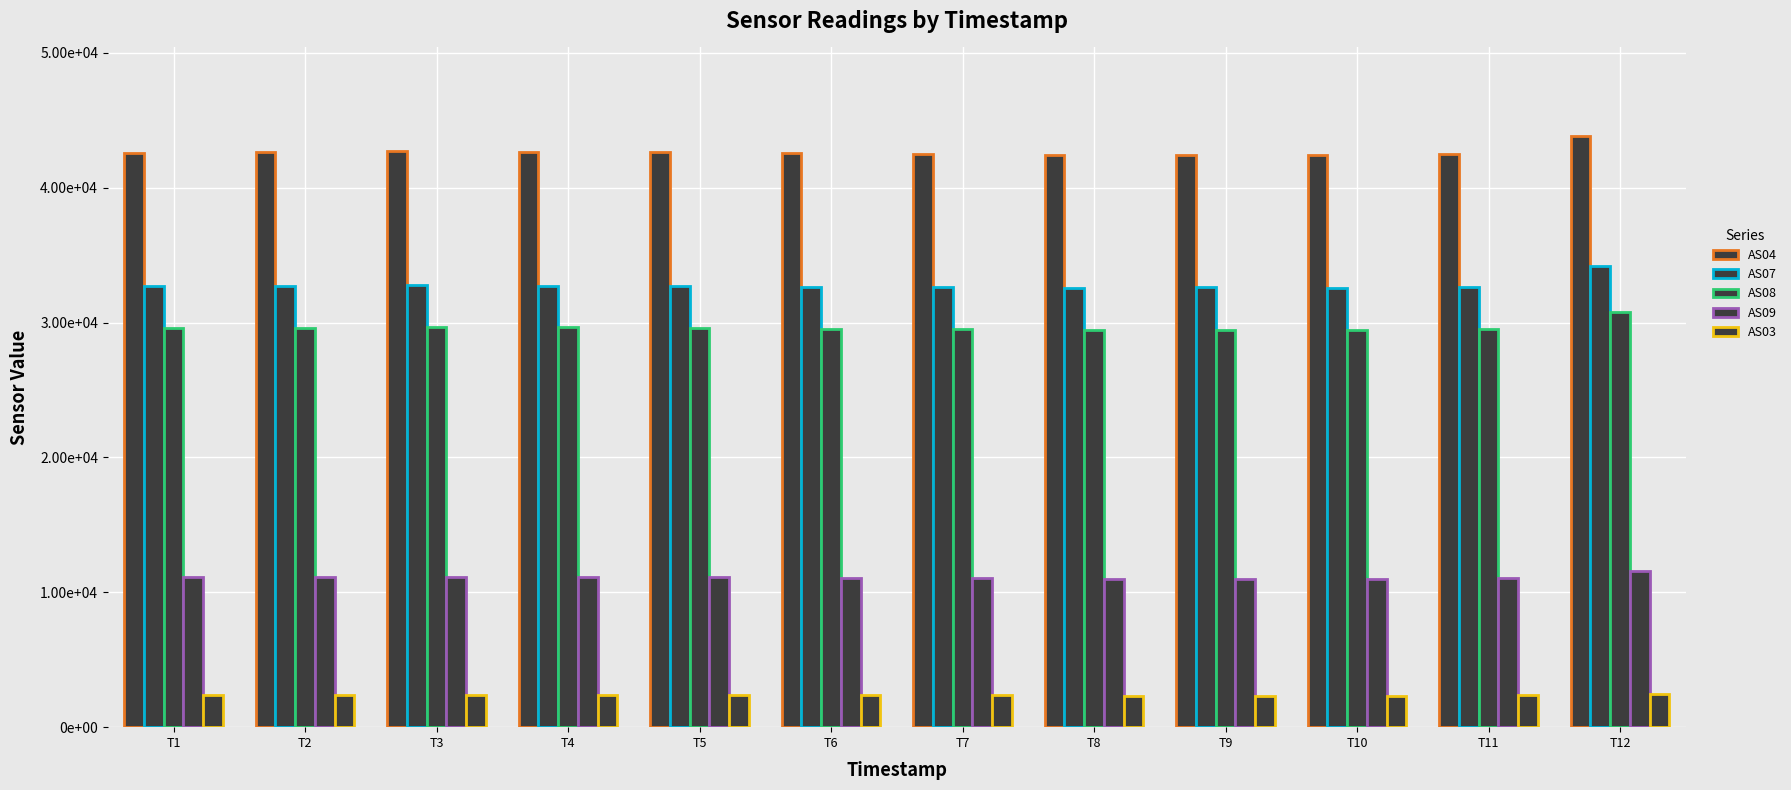

What is the difference between the maximum and minimum values in the AS03 series?

110